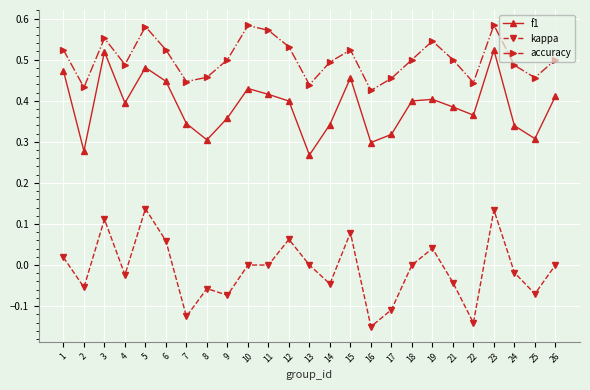

True or false: kappa and accuracy intersect in this chart.

False